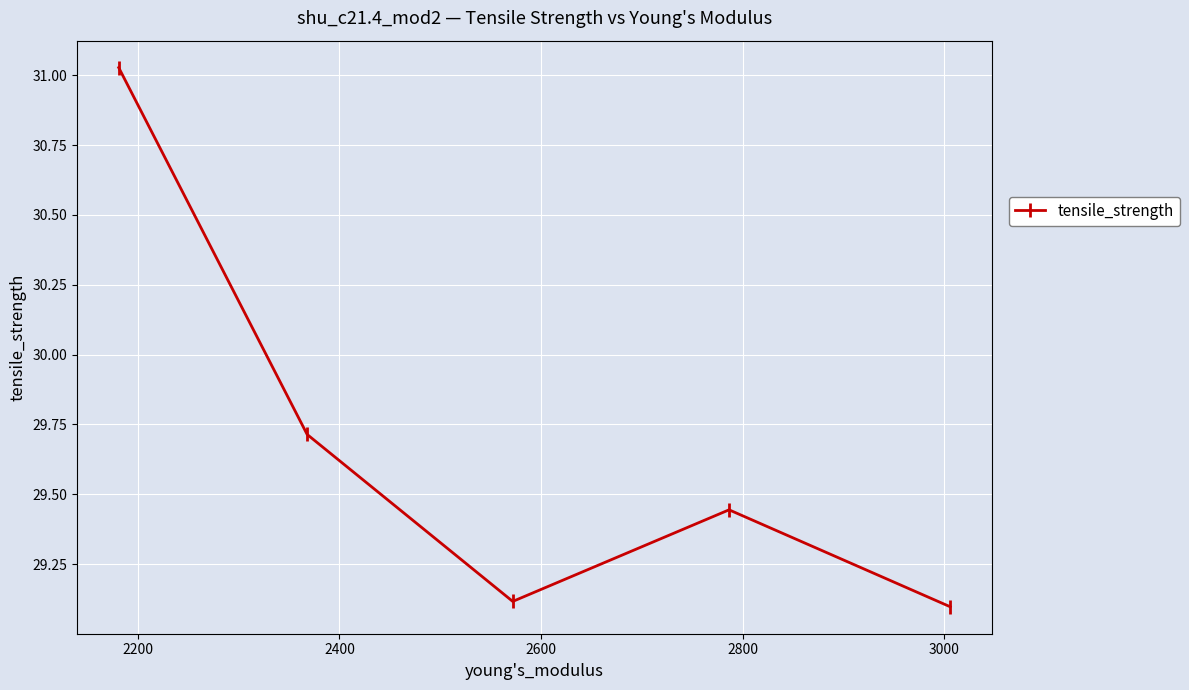

What is the minimum value shown in the chart?

29.1